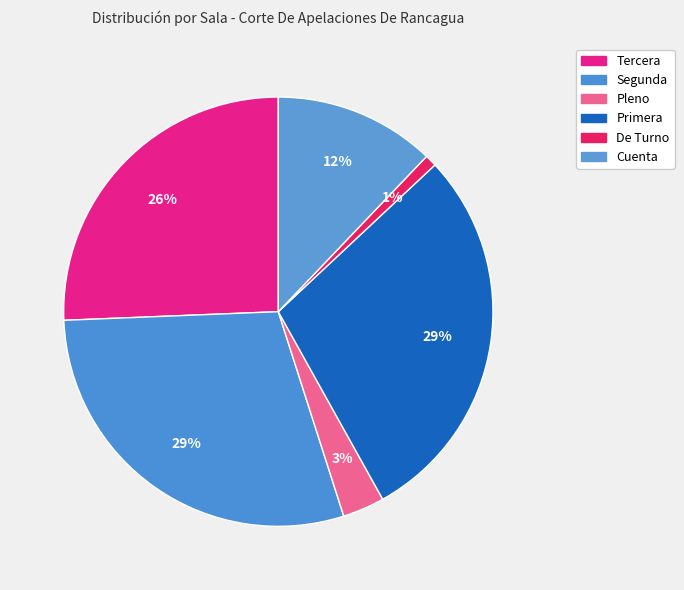

To the nearest percent, what percentage of the pie is Cuenta?

12%